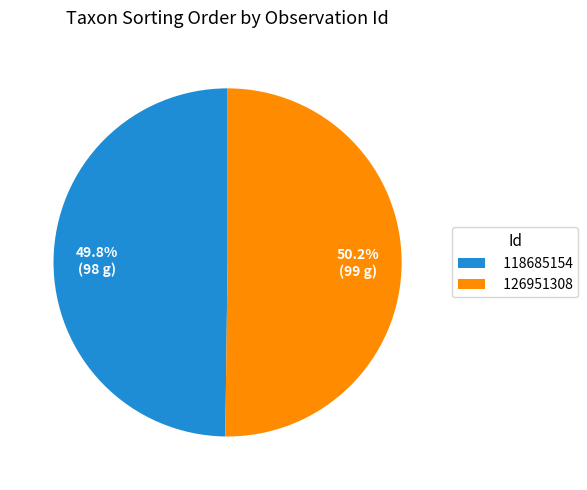

Does any single category account for the majority?

Yes